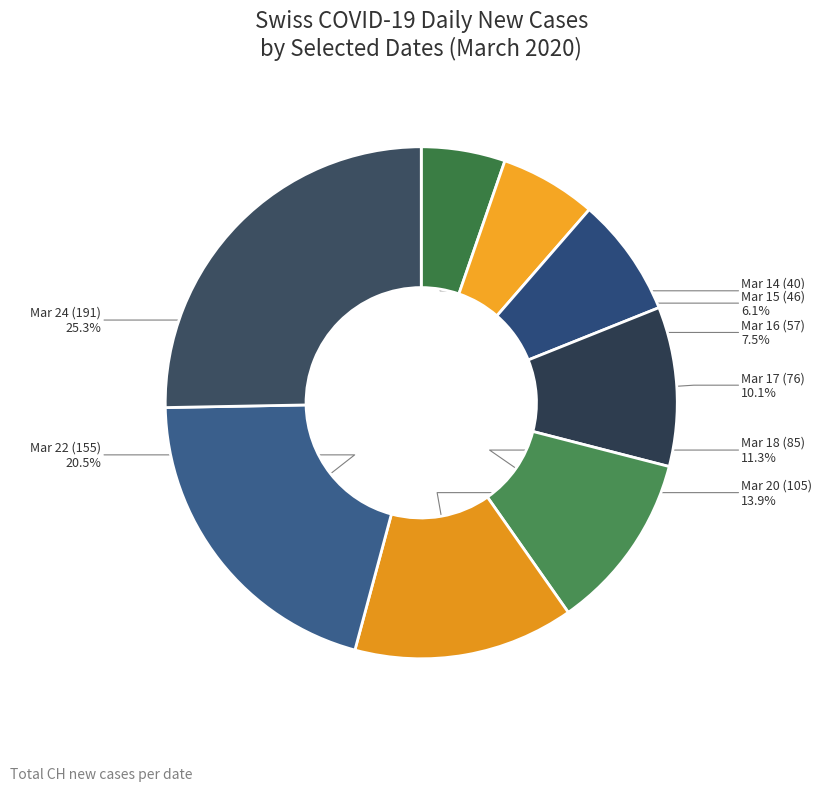

To the nearest percent, what is the difference between the largest and smallest slice percentages?

20%